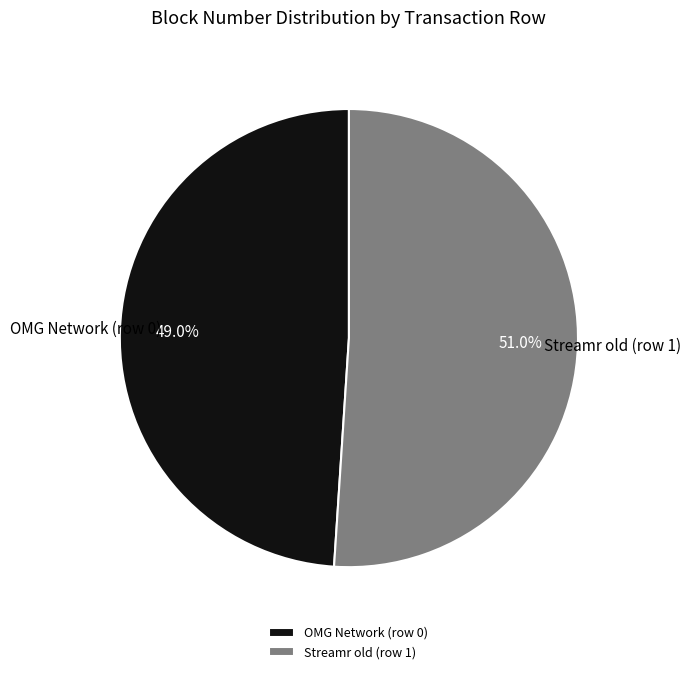

The Streamr old (row 1) slice represents 45% of the pie. True or false?

False